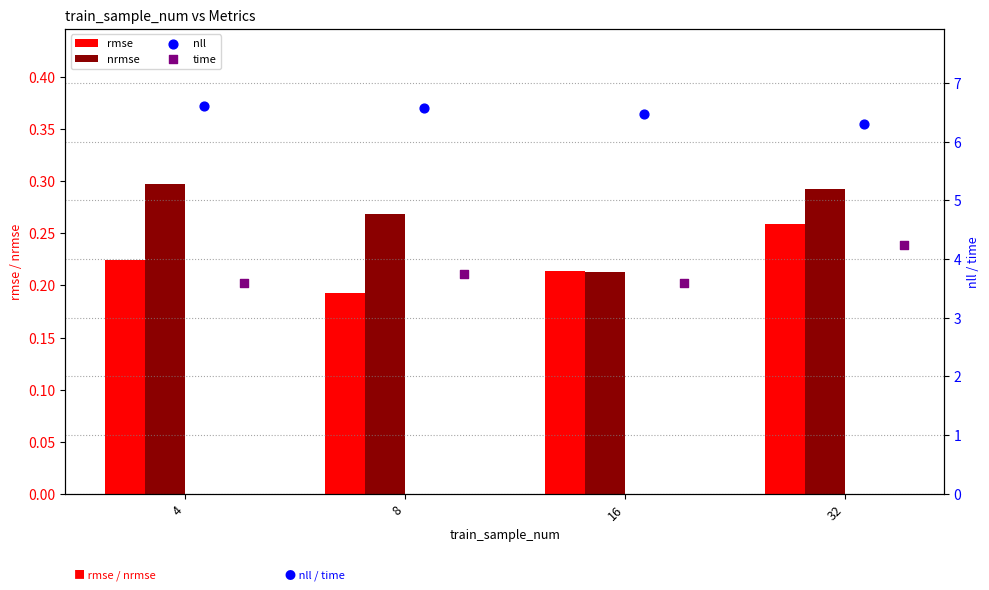

Which series has the largest total across all categories?

nll